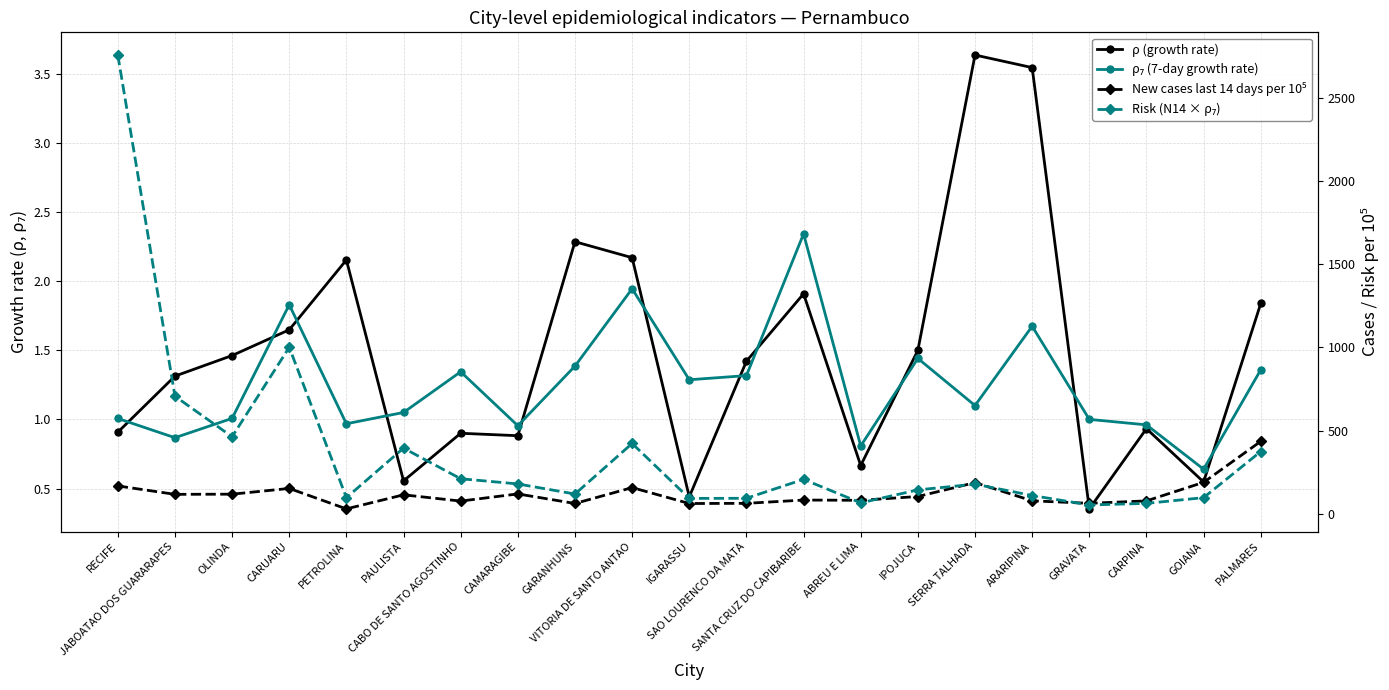

What is the value of the ρ (growth rate) point at the 12th from the left?

1.4